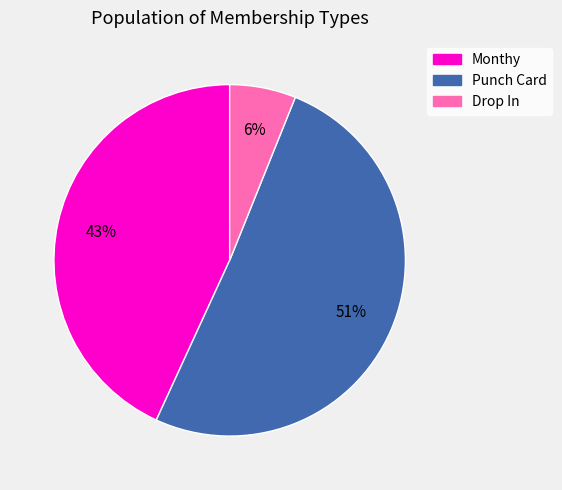

The Punch Card slice represents 51% of the pie. True or false?

True